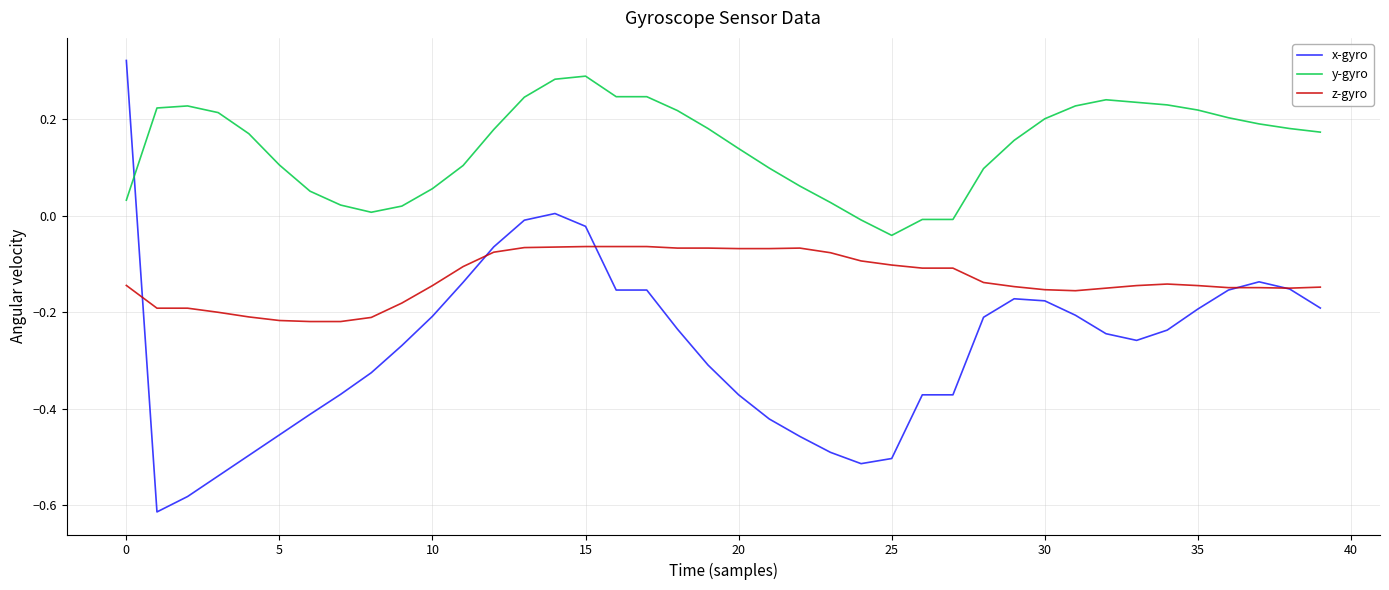

Which series has the largest total across all categories?

y-gyro